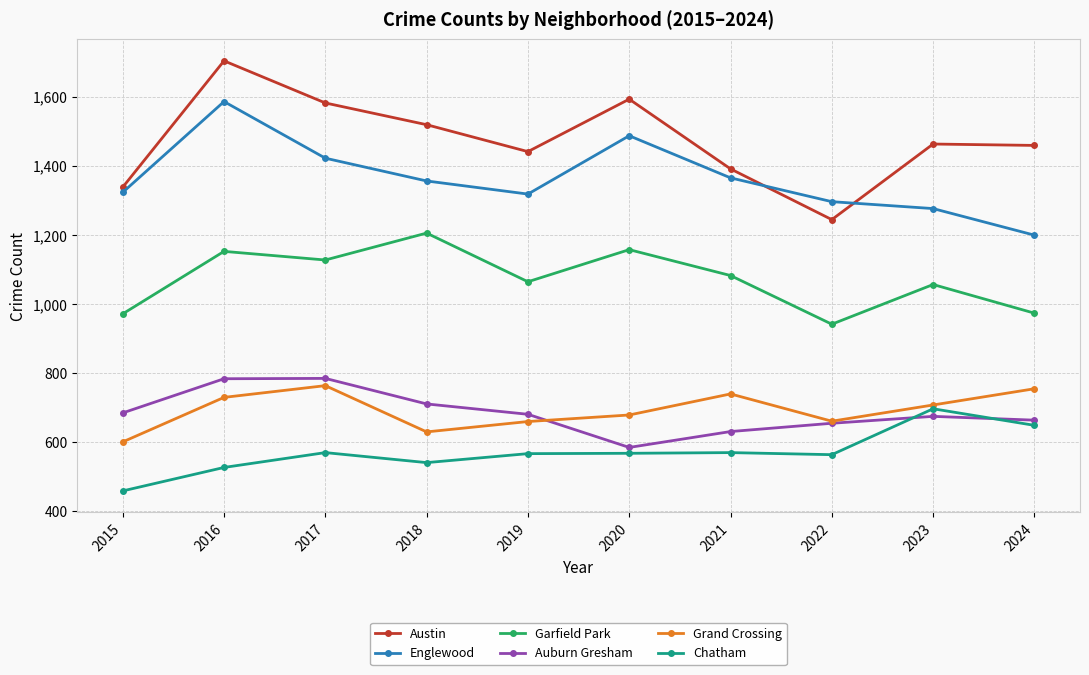

What is the difference between the maximum and minimum values in the Auburn Gresham series?

200